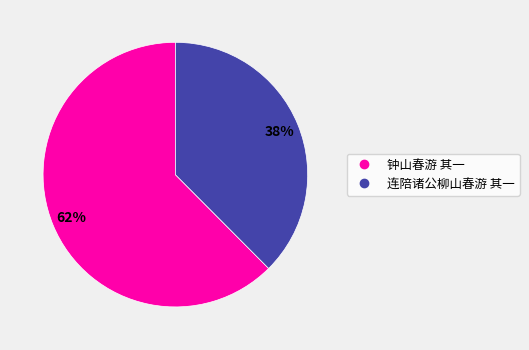

Which slice is the largest?

钟山春游 其一